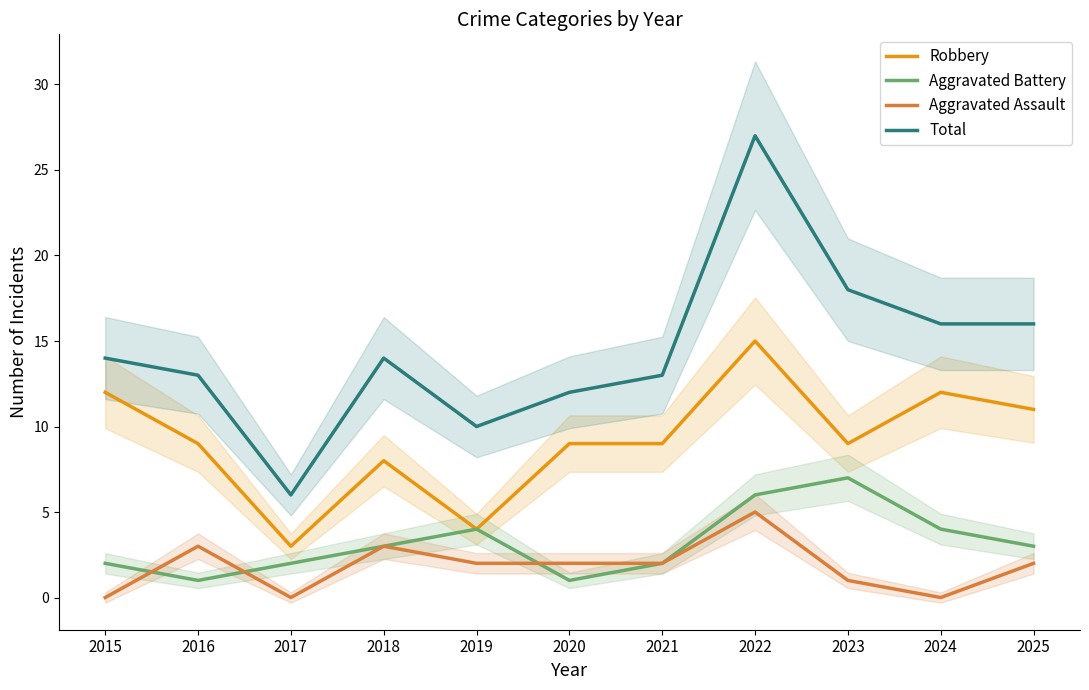

Is this an area chart (filled region under the line)?

No